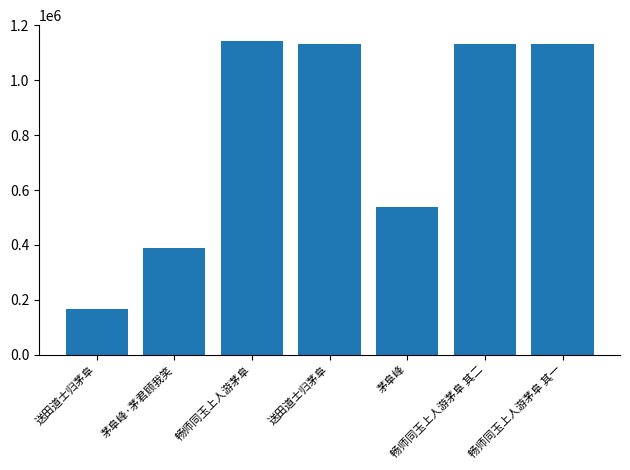

What is the ratio of the value at 送田道士归茅阜 to the value at 送田道士归茅阜?

0.1